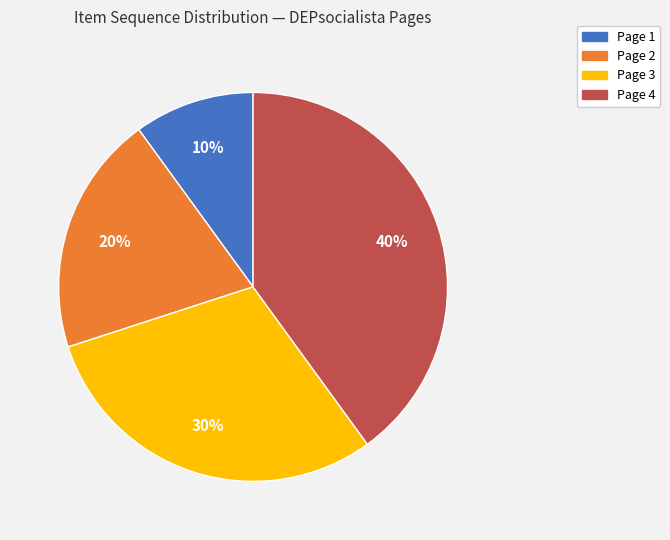

Between Page 4 and Page 2, which is larger?

Page 4